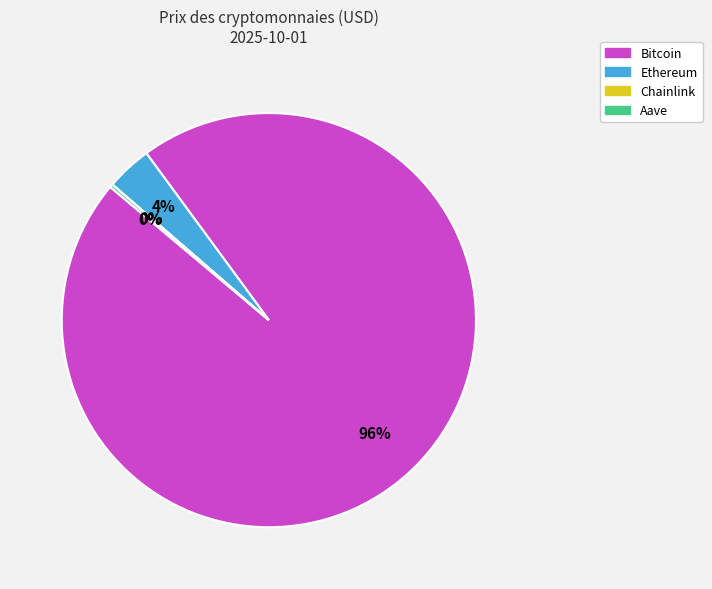

The Ethereum slice represents 4% of the pie. True or false?

True